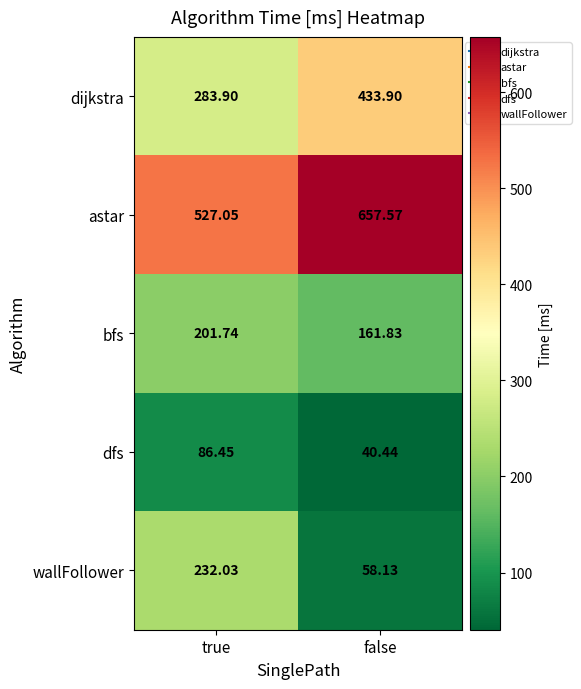

Count the number of data series in this chart.

5